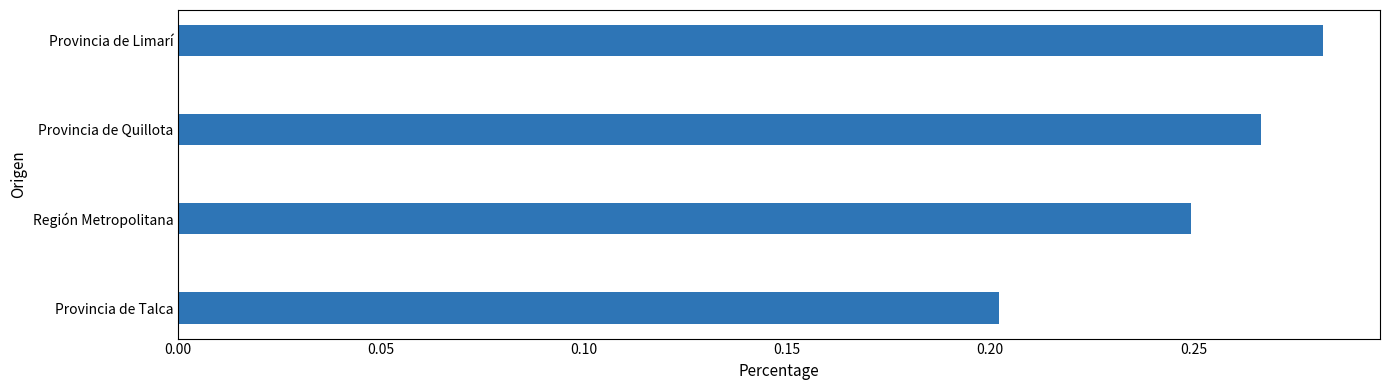

At which label is the value closest to 0?

Provincia de Talca